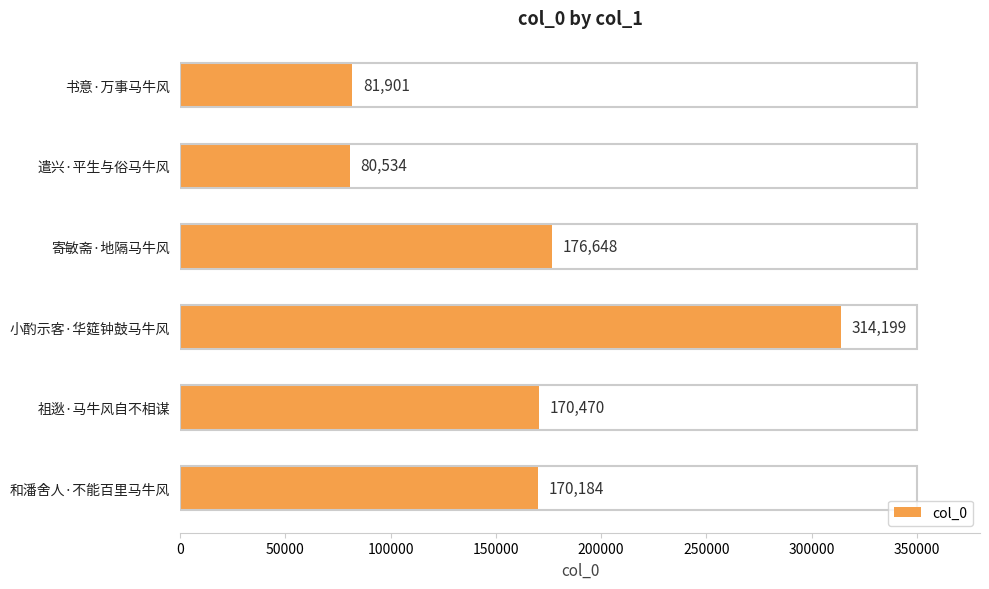

What is the ratio of the value at 和潘舍人·不能百里马牛风 to the value at 小酌示客·华筵钟鼓马牛风?

0.5